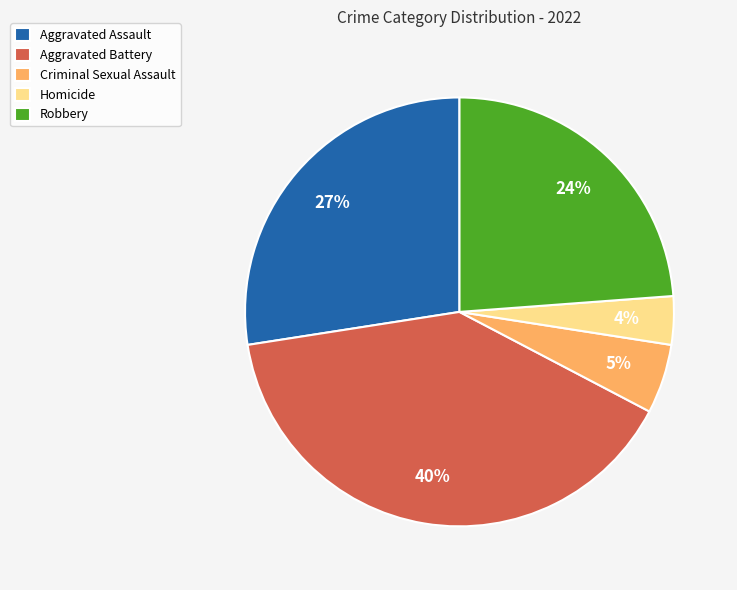

To the nearest percent, what portion does Robbery represent?

24%